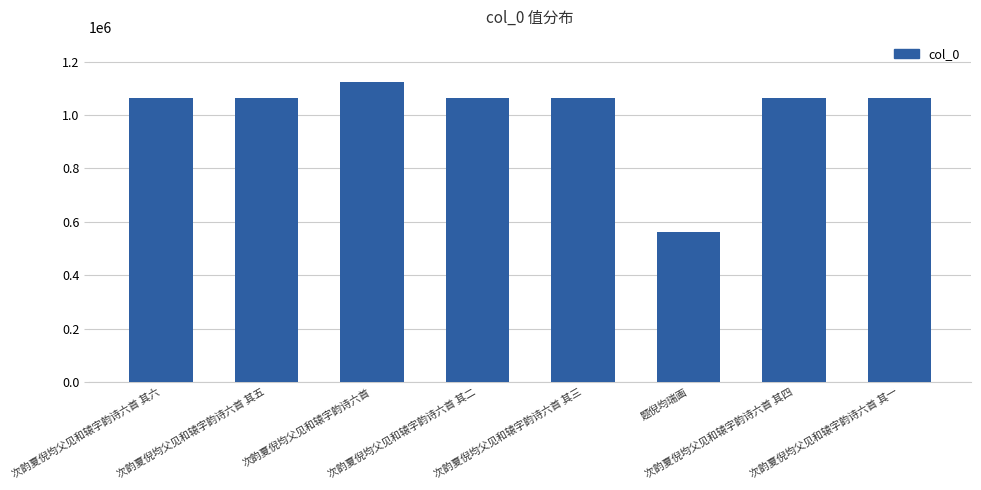

Are the bars horizontal?

No